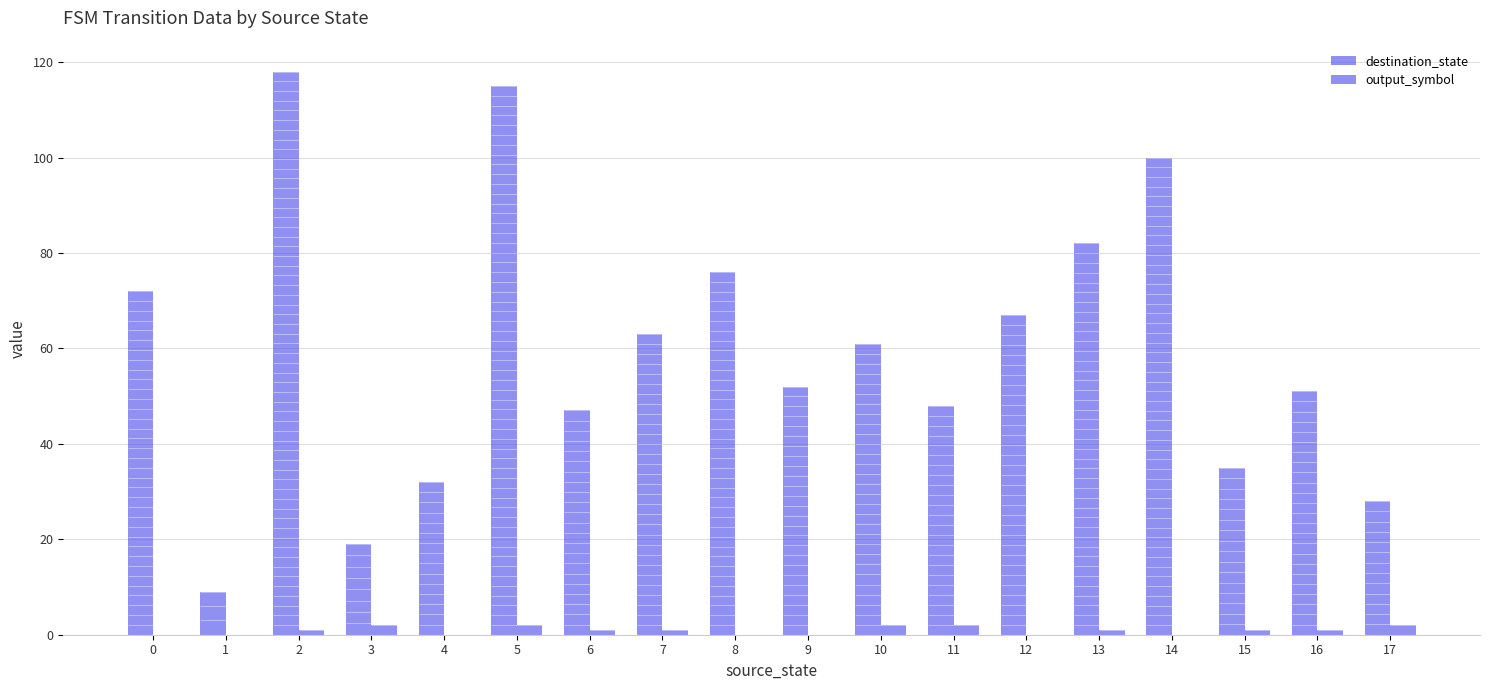

Reading right to left, what are all the values shown in this chart?

destination_state: 28	51	35	100	82	67	48	61	52	76	63	47	115	32	19	118	9	72
output_symbol: 2	1	1	0	1	0	2	2	0	0	1	1	2	0	2	1	0	0